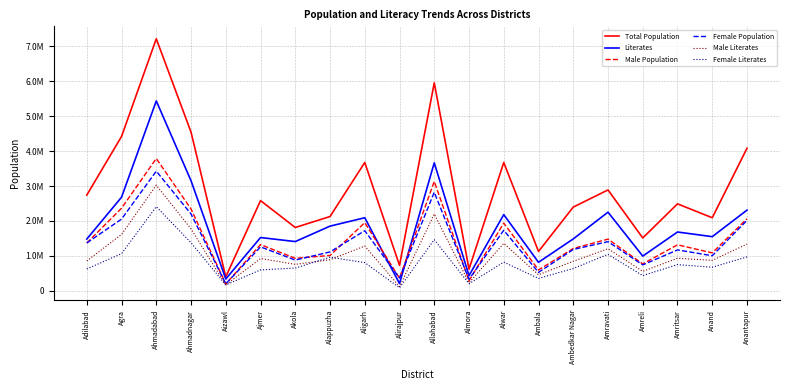

Is this an area chart (filled region under the line)?

No